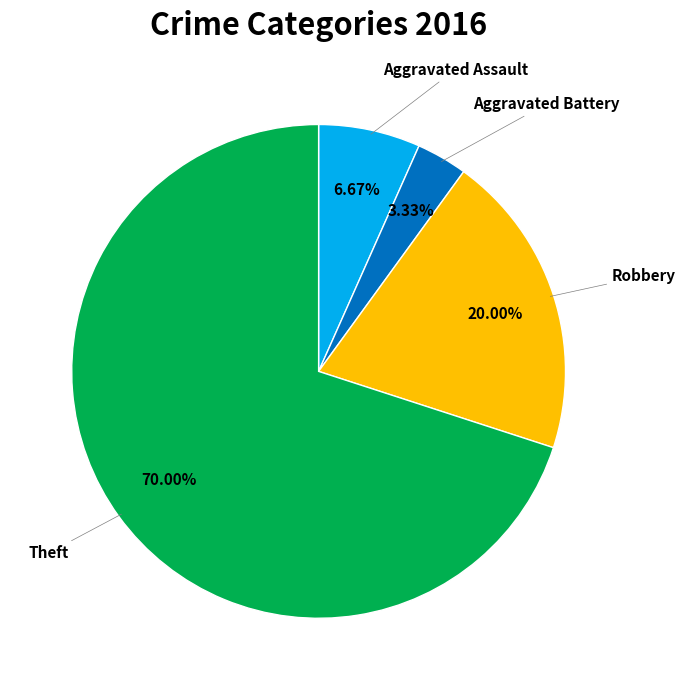

Count the number of slices in the pie.

4